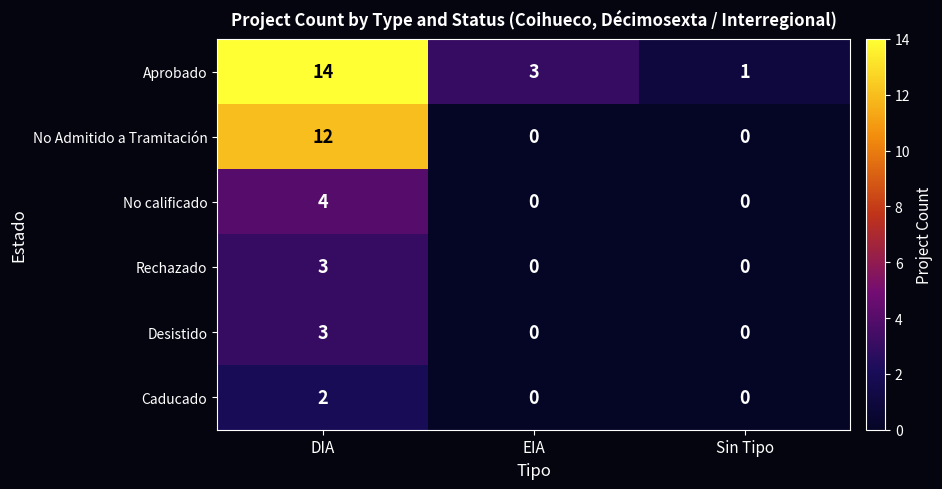

Which series has the largest range (max minus min)?

Aprobado